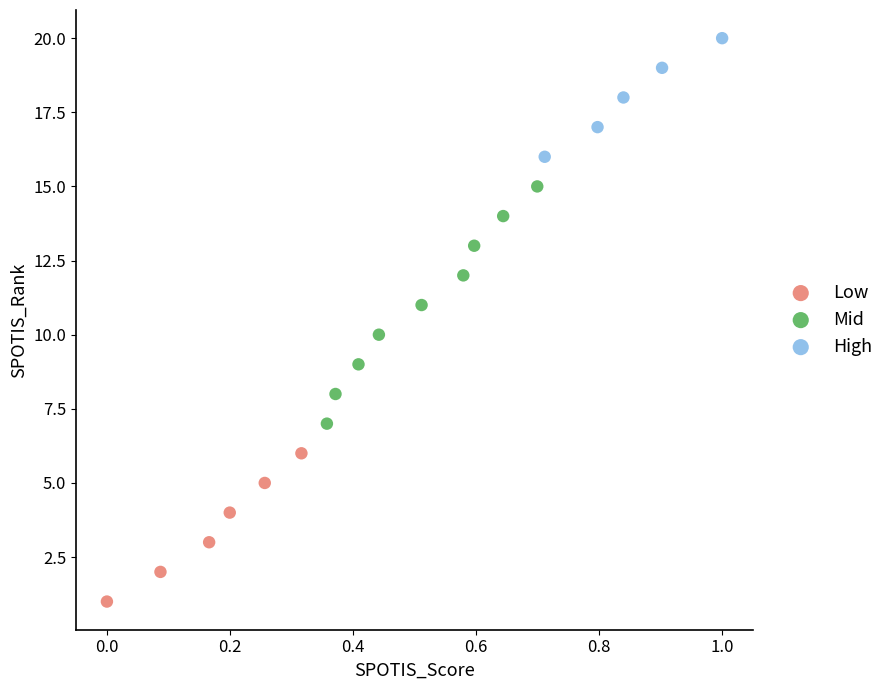

Which series contains the lowest Y value?

Low